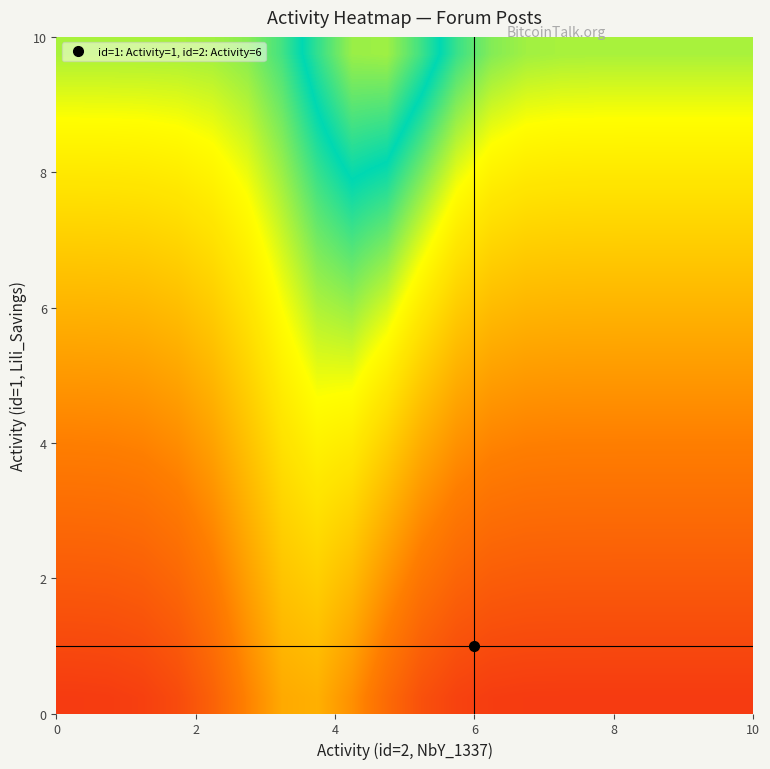

What is the greatest value displayed?

7.9